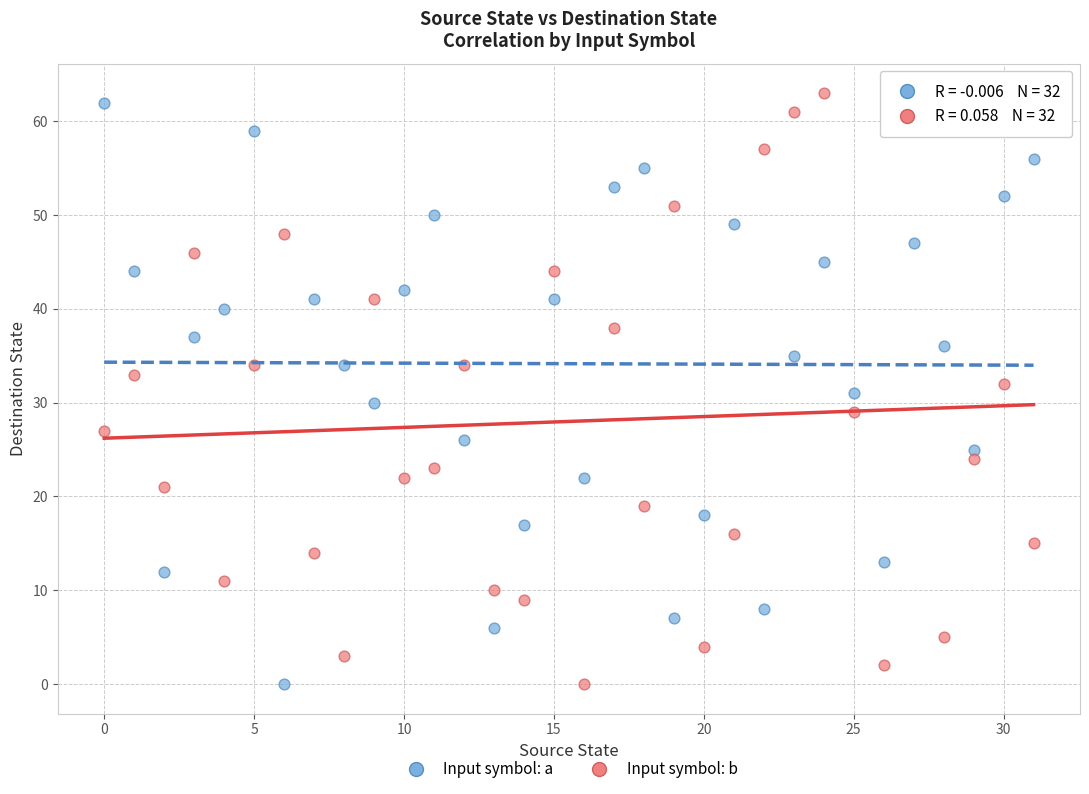

Across all data points, what is the range of Y values (max minus min)?

63